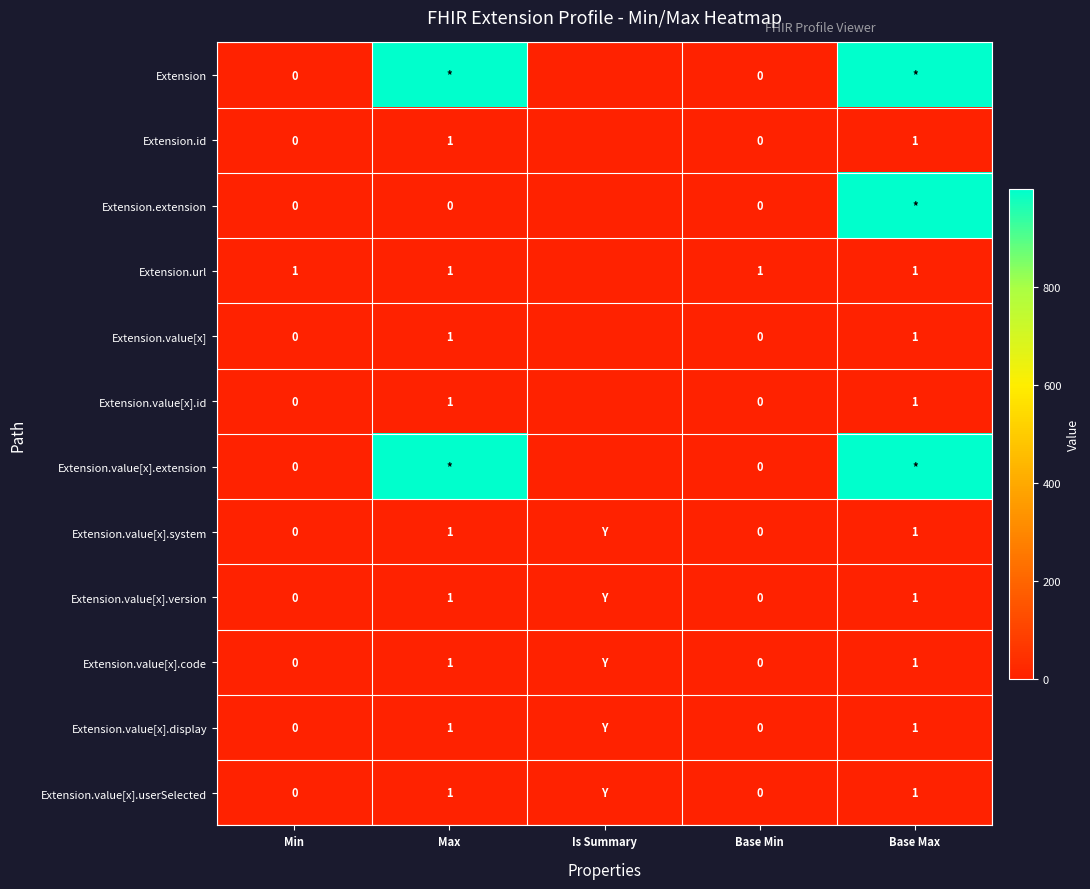

Is it true that Extension.url equals 0 at Base Min?

False